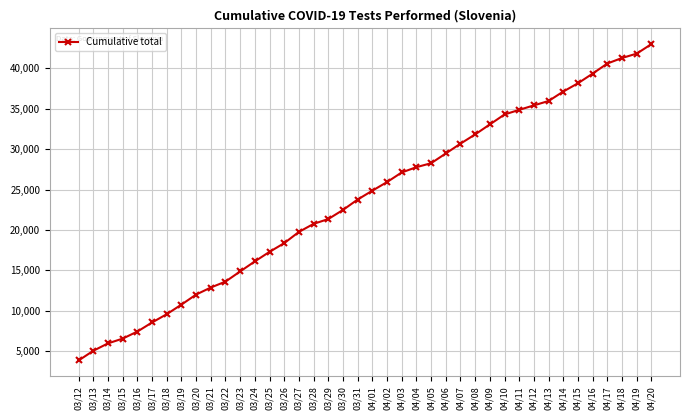

How many series are shown in this chart?

1